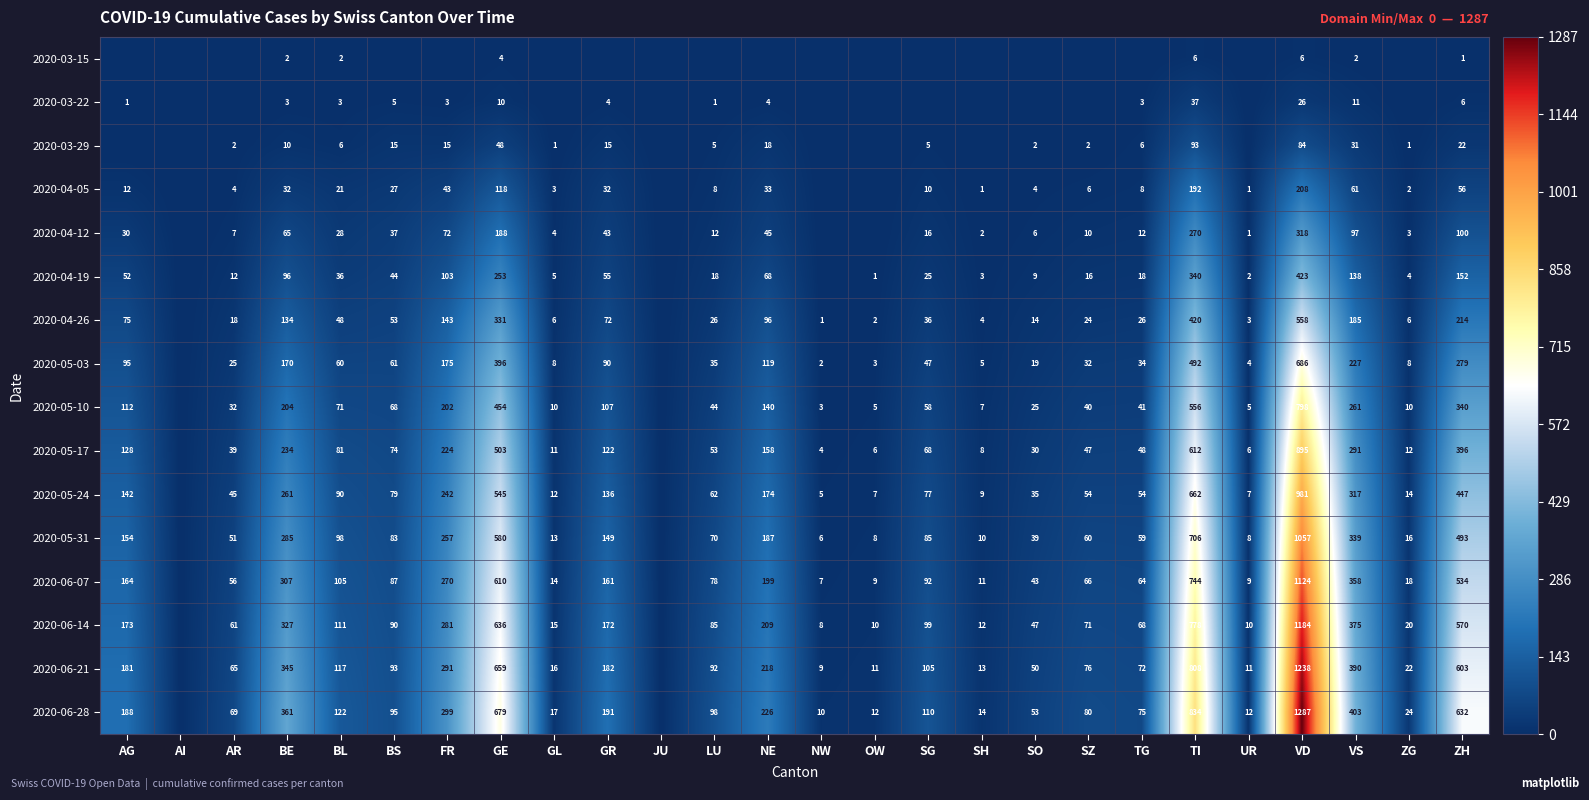

What is the sum of the 2020-05-24 values at GR and AG?

278